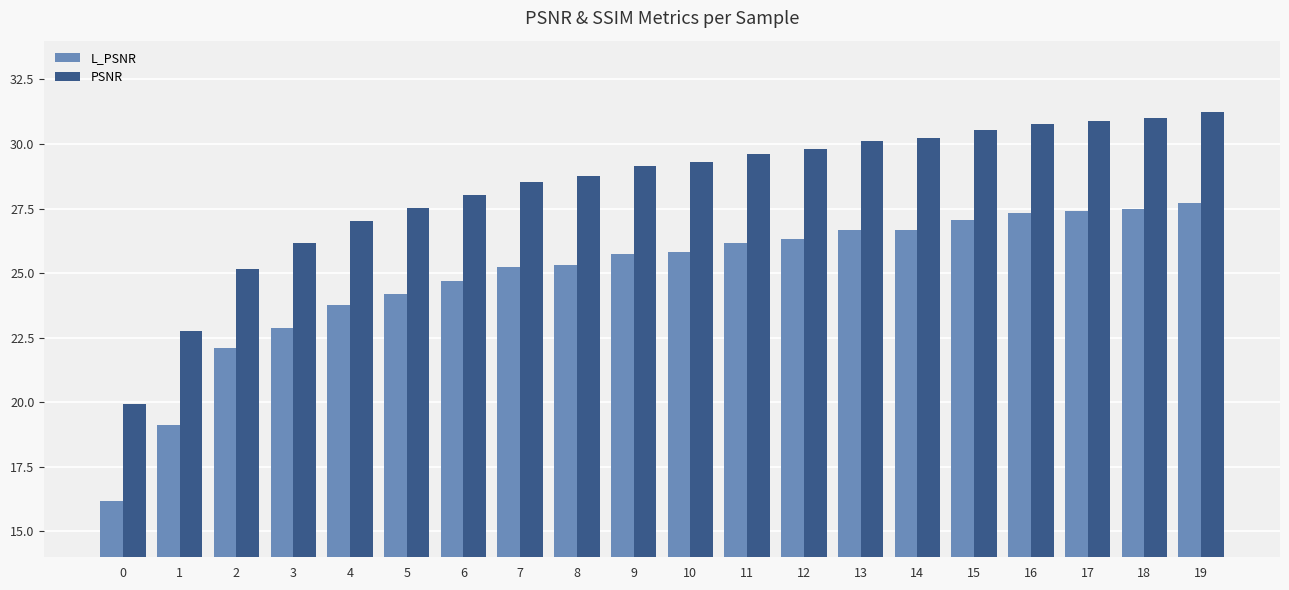

Rank the series by their average value, from highest to lowest.

PSNR, L_PSNR